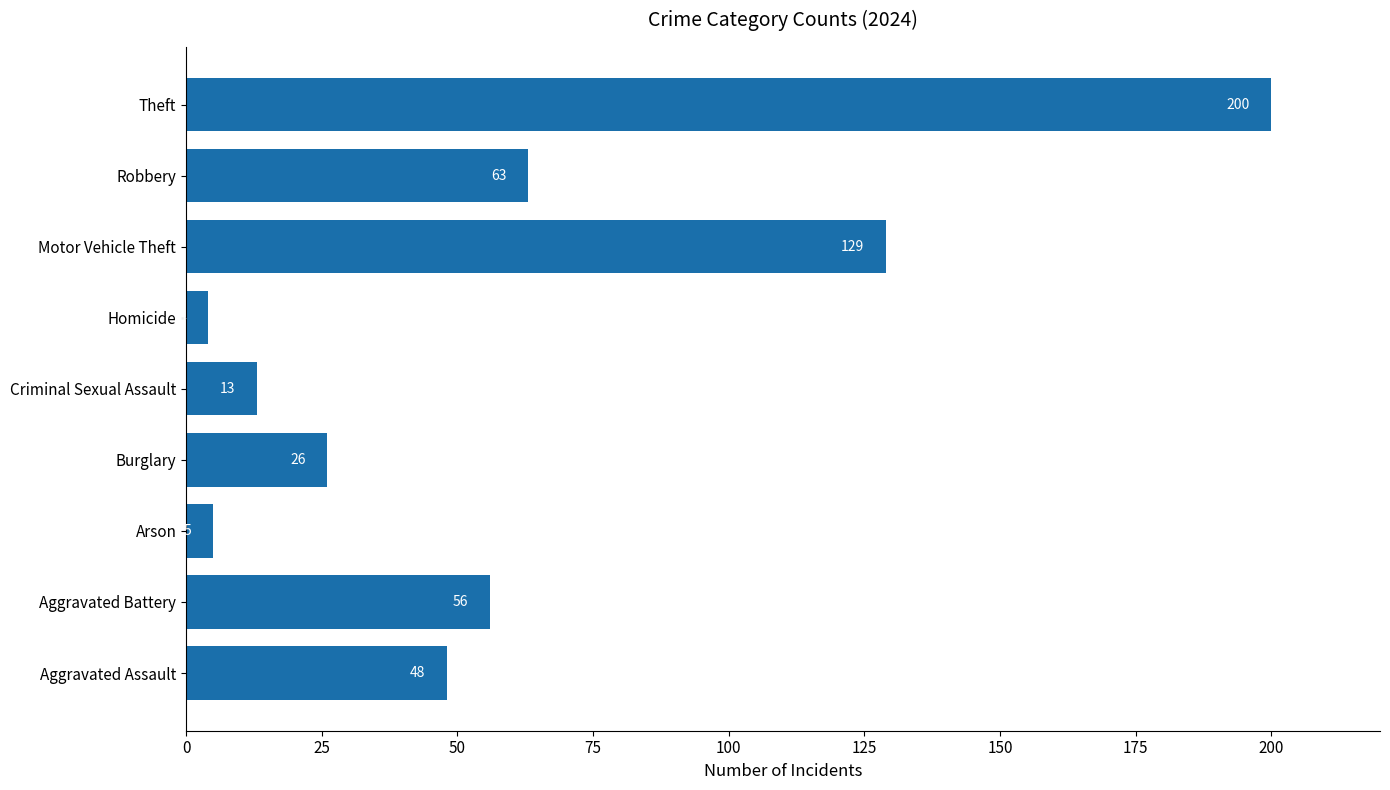

Which category has the highest value across all series?

Theft